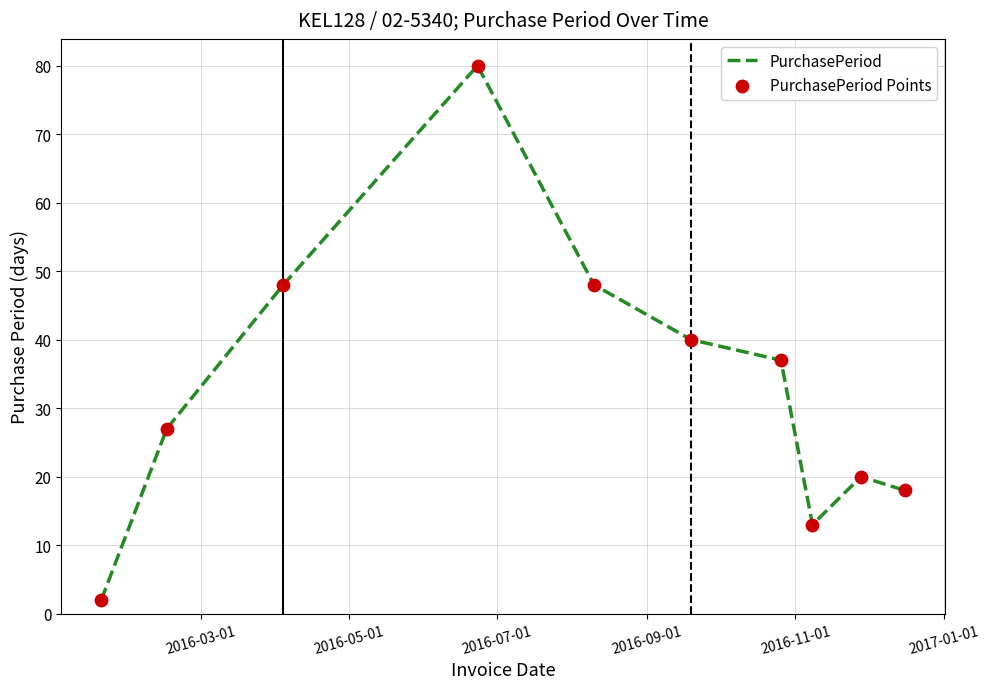

What is the difference between the maximum and minimum values?

78